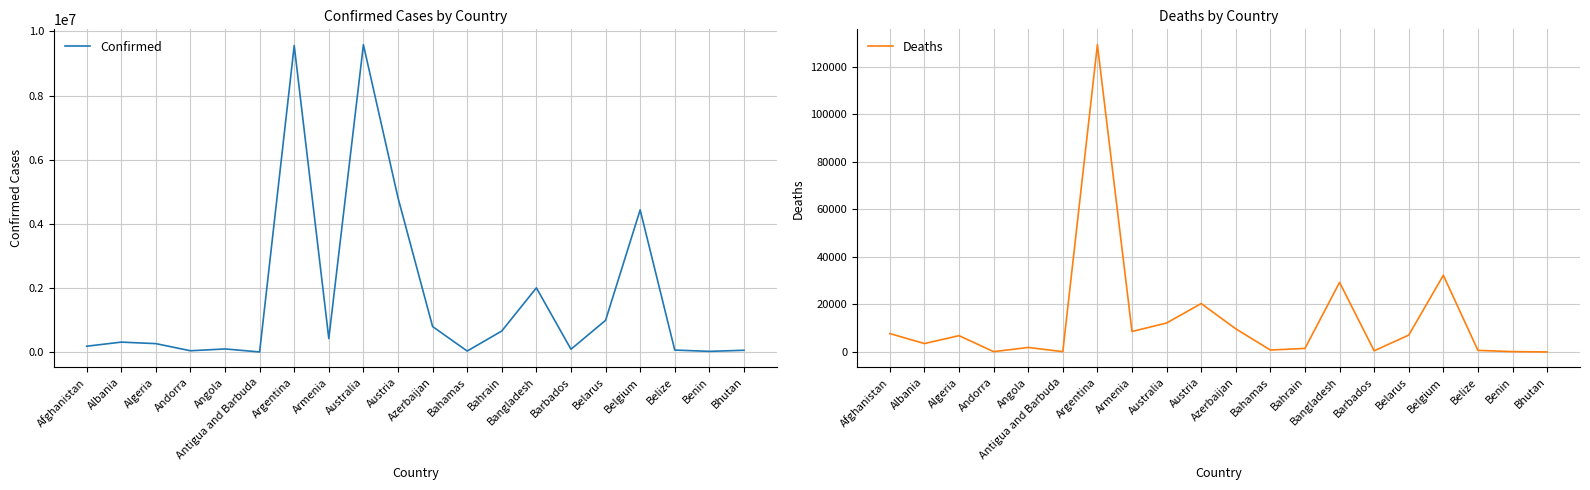

What is the label of the 20th point from the left?

Bhutan